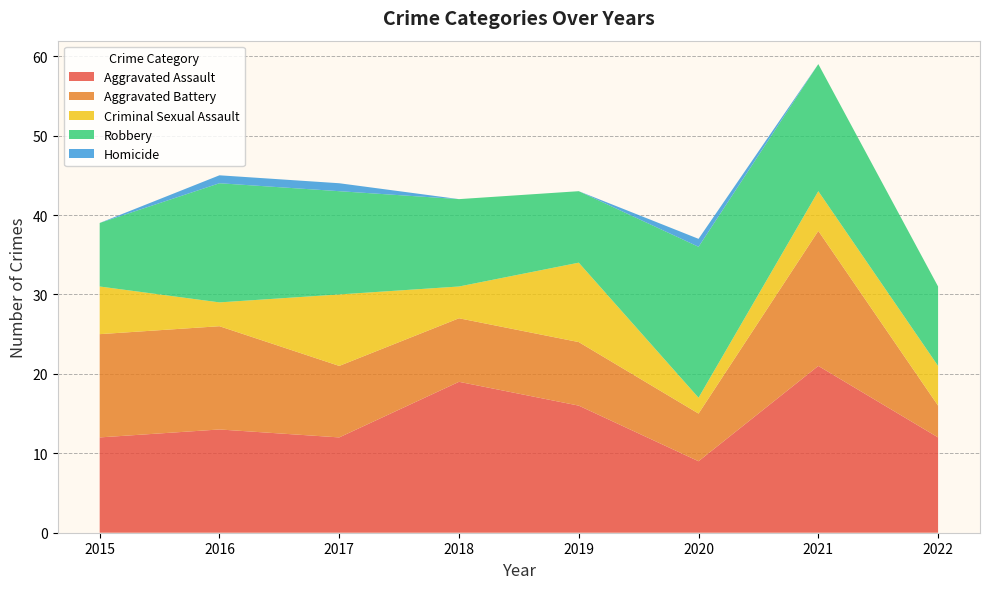

Reading left to right, list all the values displayed in this chart.

Aggravated Assault: 2015=12	2016=13	2017=12	2018=19	2019=16	2020=9	2021=21	2022=12
Aggravated Battery: 2015=13	2016=13	2017=9	2018=8	2019=8	2020=6	2021=17	2022=4
Criminal Sexual Assault: 2015=6	2016=3	2017=9	2018=4	2019=10	2020=2	2021=5	2022=5
Robbery: 2015=8	2016=15	2017=13	2018=11	2019=9	2020=19	2021=16	2022=10
Homicide: 2015=0	2016=1	2017=1	2018=0	2019=0	2020=1	2021=0	2022=0